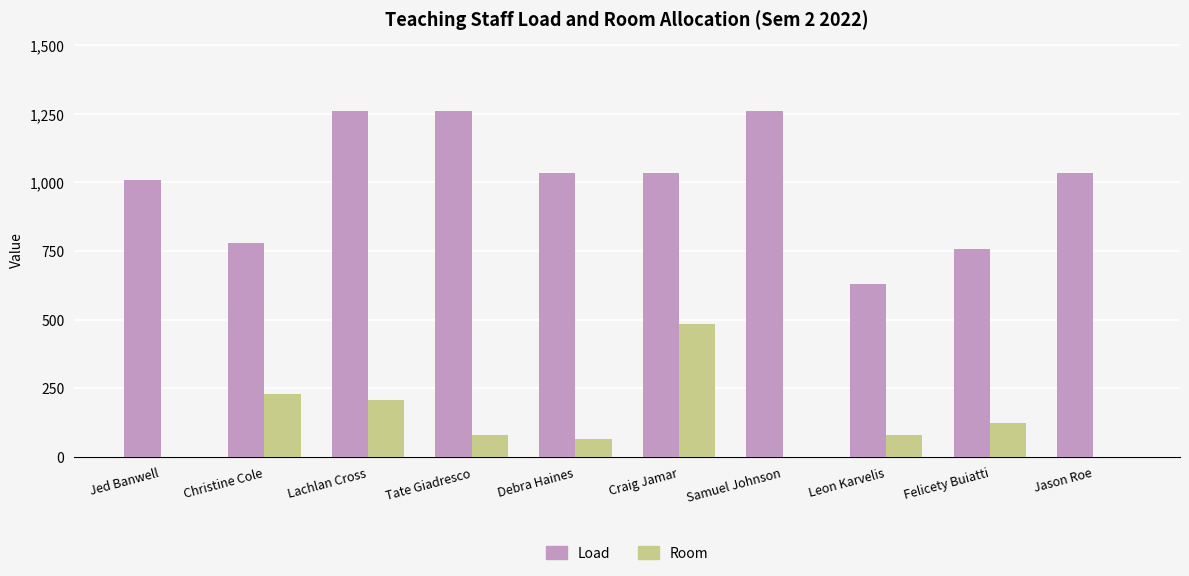

Are the bars horizontal?

No